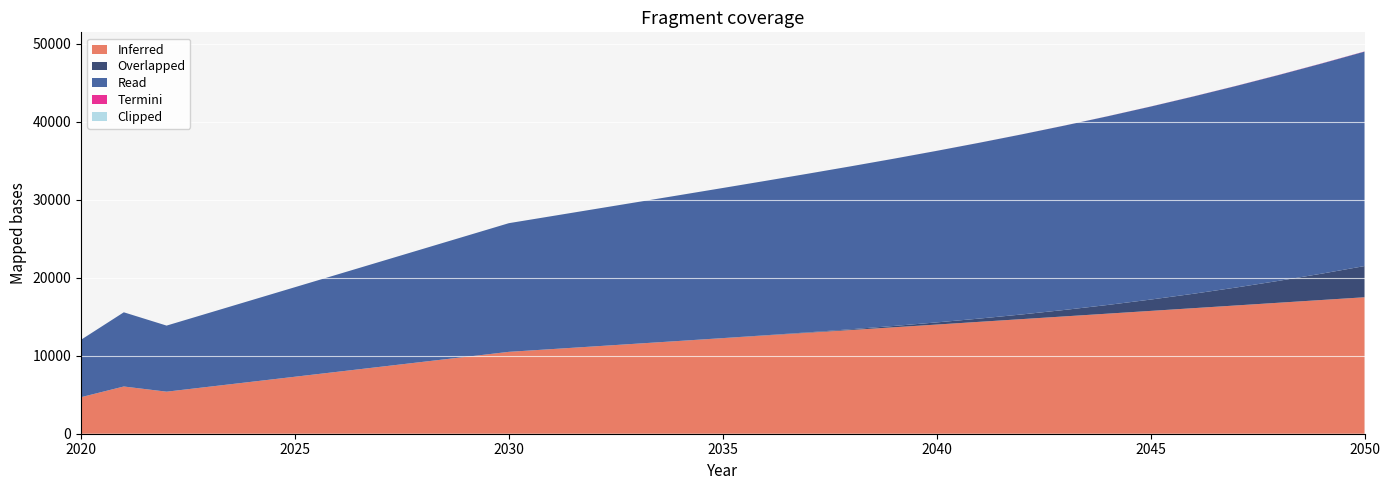

The value of Inferred at 2045 is 22398.4. True or false?

False